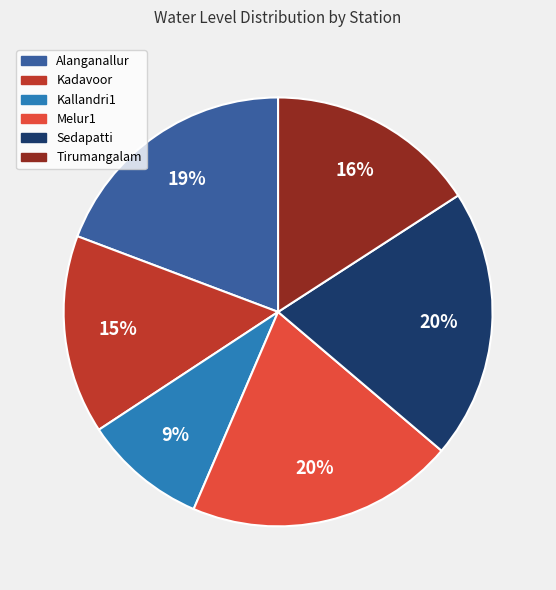

What is the smallest slice in the pie chart?

Kallandri1